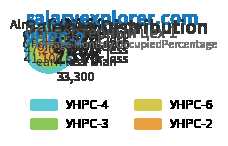

Combined, do УНРС-4 and УНРС-6 account for over 50%?

Yes